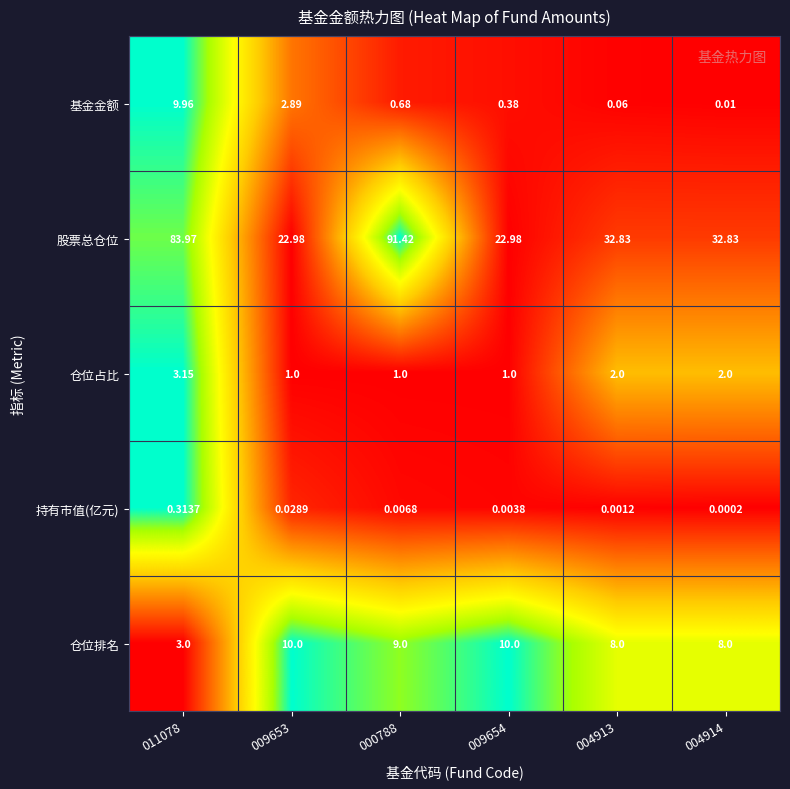

Between 011078 and 009654, which series saw the biggest shift?

股票总仓位